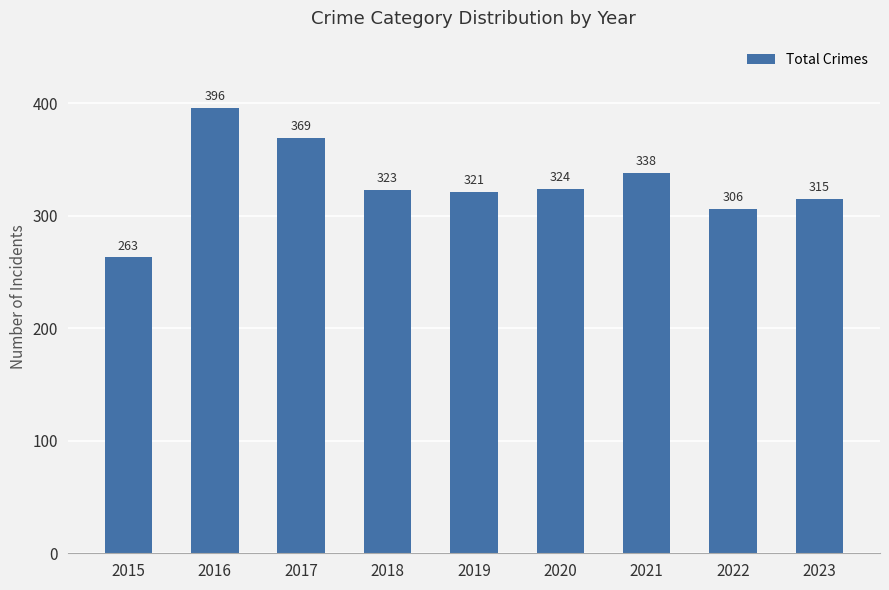

Where is the data nearest to the value 329?

2020